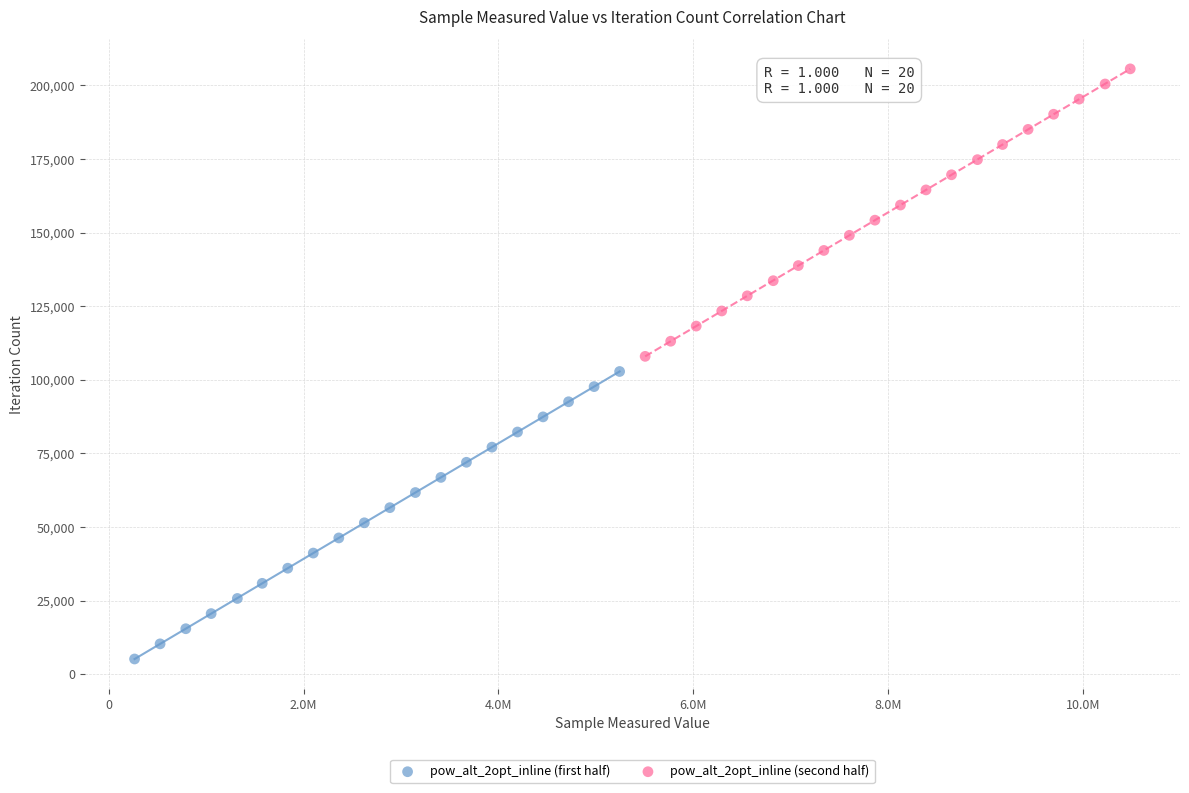

Which series reaches the maximum Y coordinate?

pow_alt_2opt_inline (second half)